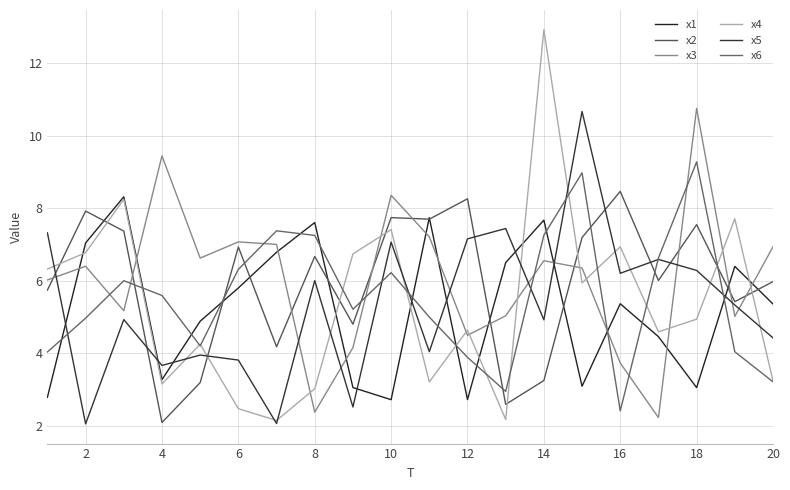

What is the difference between the second highest and minimum values in the x5 series?

5.4